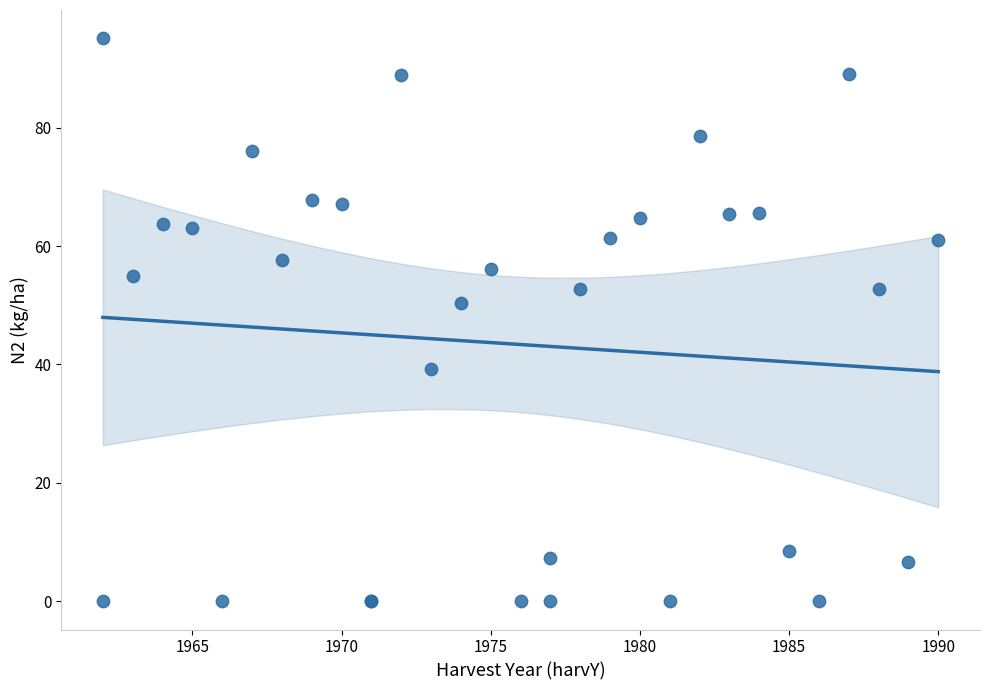

What Y value in the scatter plot is closest to 47?

50.3